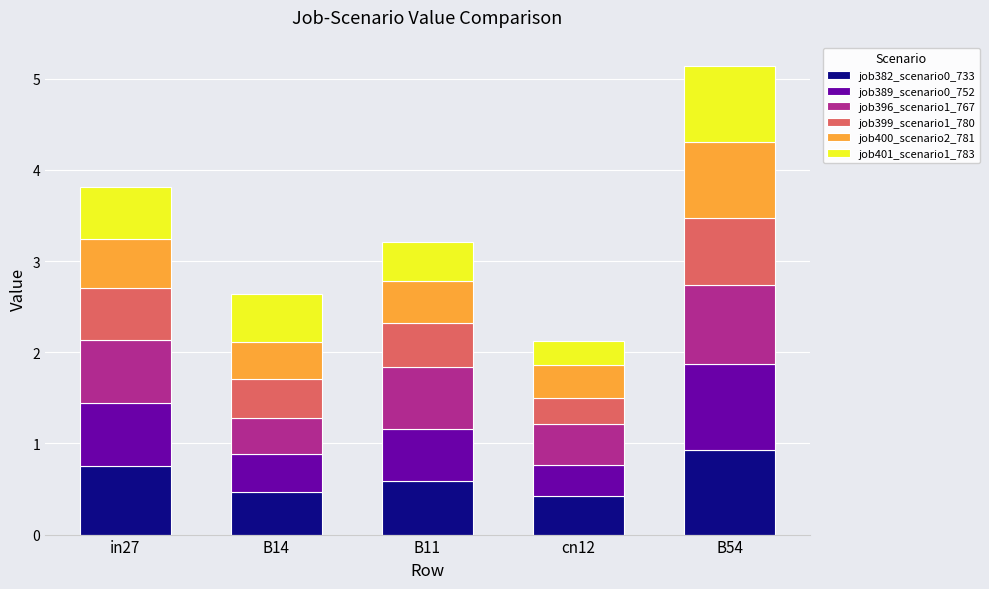

Is it true that job382_scenario0_733 equals 0.9 at B54?

True